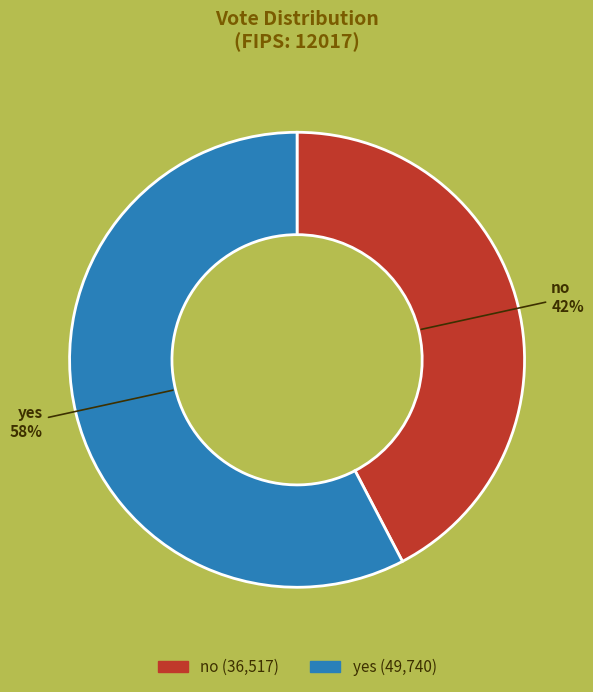

Is the sum of no and yes greater than half?

Yes